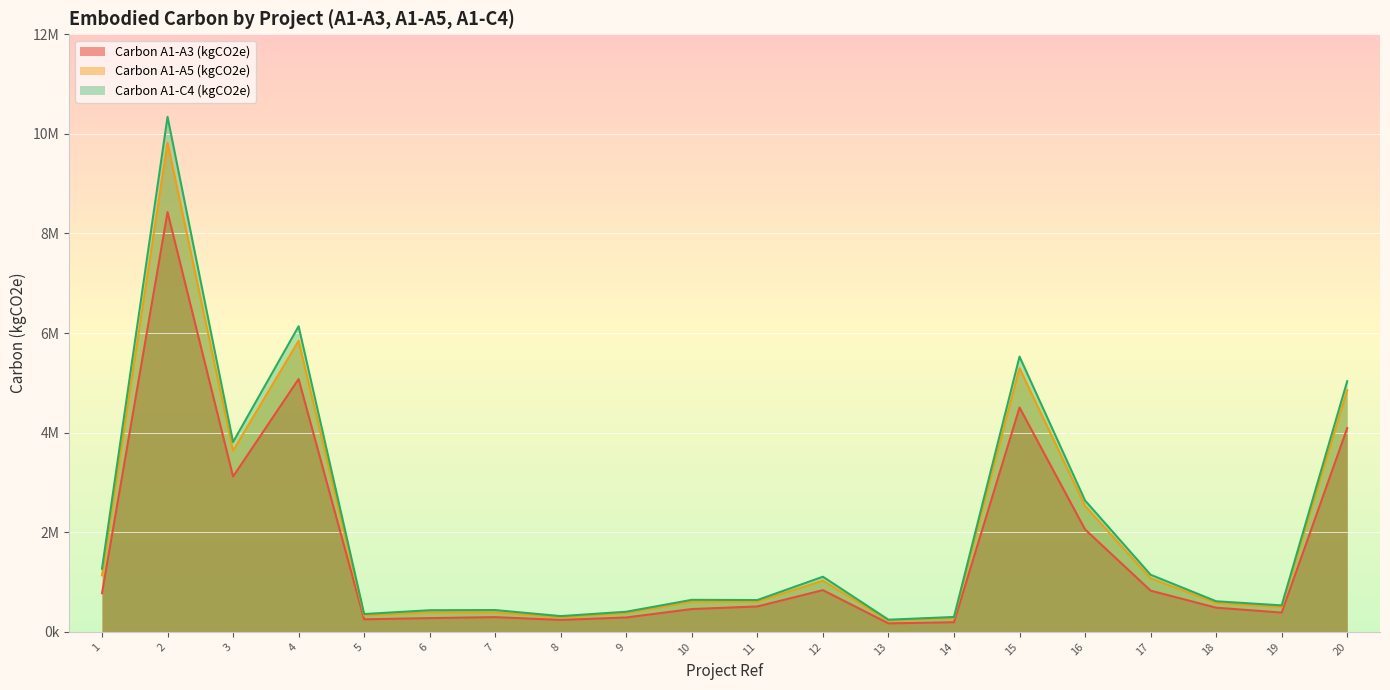

At which label does Carbon A1-C4 (kgCO2e) first exceed 643842?

1